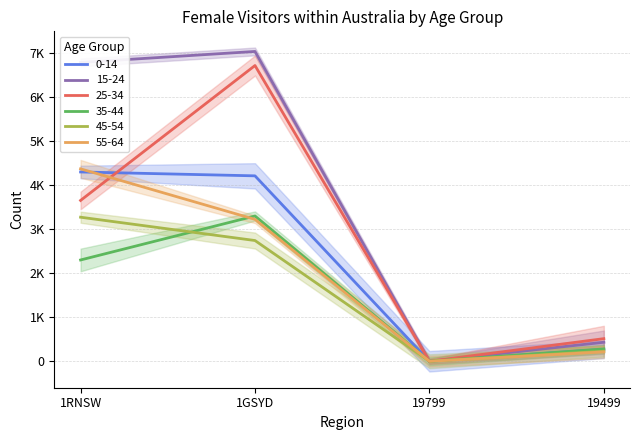

What is the total value across all series at 1RNSW?

24697